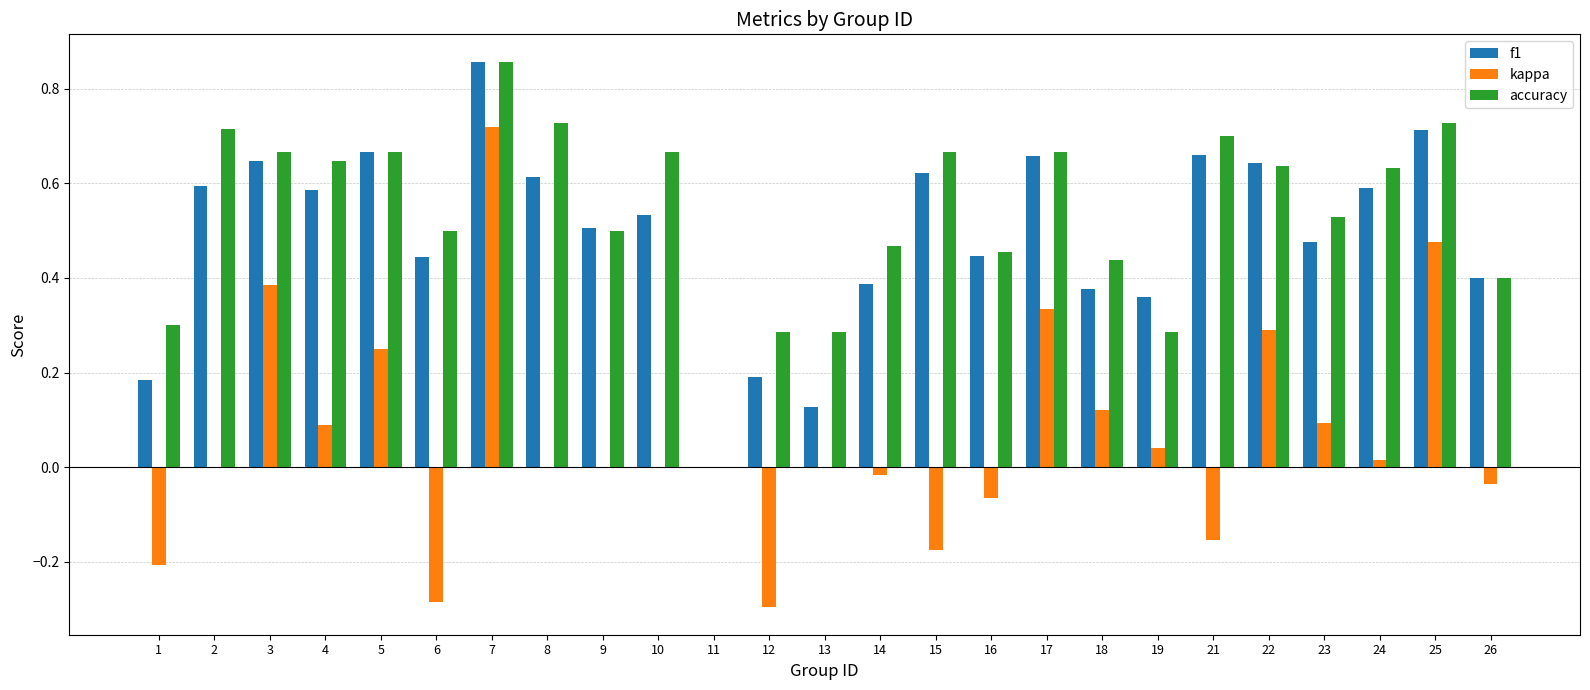

What is the total value across all series at 24?

1.2